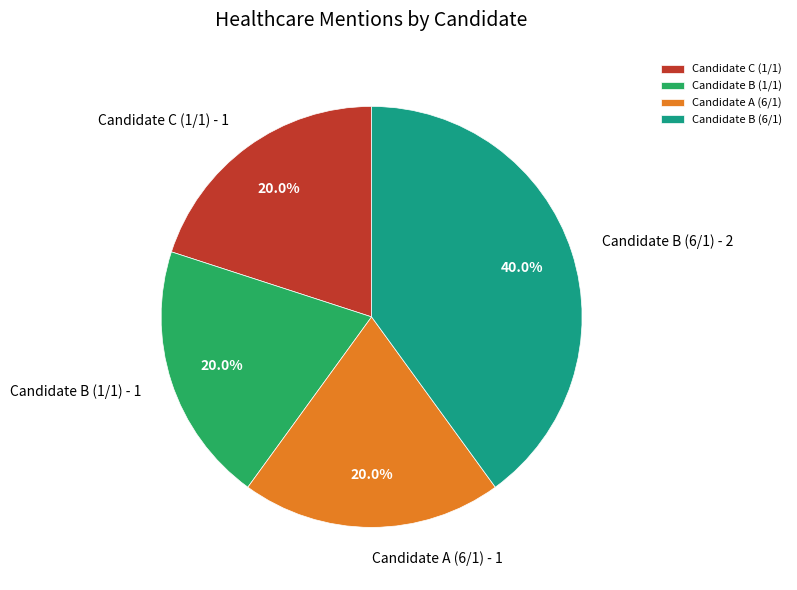

To the nearest percent, what is the difference between the largest and smallest slice percentages?

20%